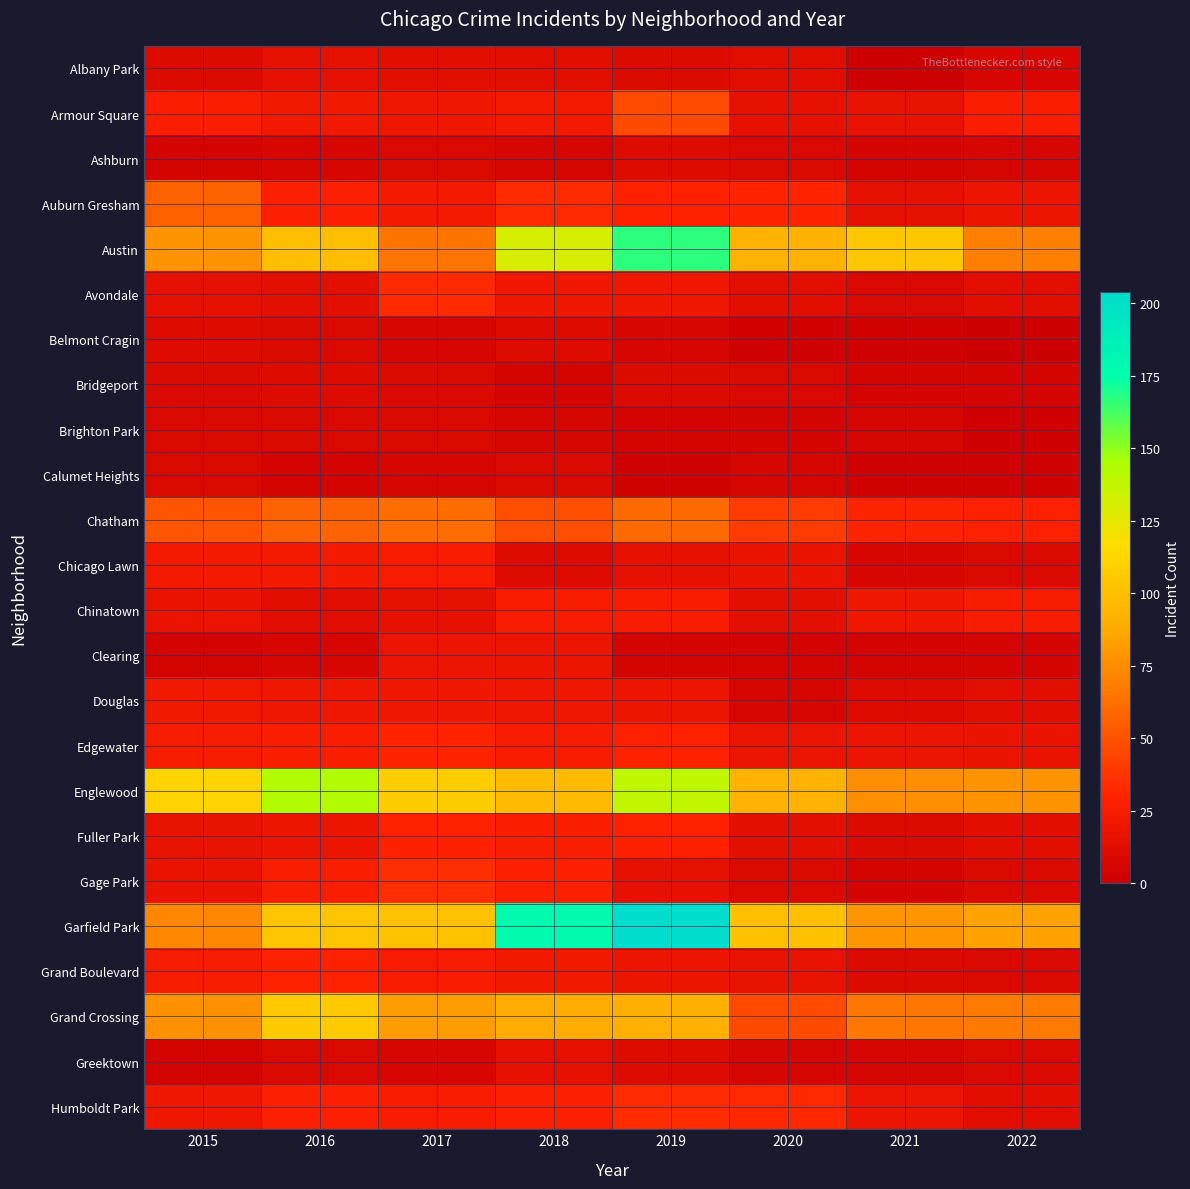

Reading left to right, extract all data points from this chart.

Albany Park: 2015=10	2016=15	2017=13	2018=13	2019=10	2020=12	2021=1	2022=7
Armour Square: 2015=27	2016=22	2017=20	2018=23	2019=47	2020=15	2021=16	2022=27
Ashburn: 2015=4	2016=7	2017=8	2018=6	2019=11	2020=8	2021=5	2022=6
Auburn Gresham: 2015=56	2016=28	2017=23	2018=33	2019=29	2020=30	2021=15	2022=19
Austin: 2015=78	2016=99	2017=65	2018=130	2019=167	2020=92	2021=104	2022=70
Avondale: 2015=15	2016=14	2017=33	2018=21	2019=21	2020=13	2021=8	2022=13
Belmont Cragin: 2015=11	2016=9	2017=7	2018=11	2019=7	2020=3	2021=3	2022=0
Bridgeport: 2015=9	2016=11	2017=9	2018=5	2019=10	2020=8	2021=4	2022=5
Brighton Park: 2015=8	2016=8	2017=8	2018=6	2019=4	2020=5	2021=6	2022=2
Calumet Heights: 2015=8	2016=4	2017=6	2018=8	2019=3	2020=6	2021=3	2022=3
Chatham: 2015=51	2016=57	2017=62	2018=48	2019=60	2020=40	2021=31	2022=29
Chicago Lawn: 2015=23	2016=23	2017=25	2018=11	2019=15	2020=17	2021=7	2022=9
Chinatown: 2015=17	2016=12	2017=15	2018=25	2019=26	2020=14	2021=21	2022=24
Clearing: 2015=4	2016=7	2017=18	2018=19	2019=5	2020=4	2021=4	2022=5
Douglas: 2015=22	2016=20	2017=21	2018=20	2019=19	2020=6	2021=11	2022=13
Edgewater: 2015=24	2016=27	2017=30	2018=25	2019=29	2020=18	2021=18	2022=17
Englewood: 2015=111	2016=142	2017=107	2018=98	2019=138	2020=92	2021=76	2022=78
Fuller Park: 2015=16	2016=19	2017=29	2018=27	2019=29	2020=14	2021=10	2022=13
Gage Park: 2015=17	2016=27	2017=35	2018=28	2019=15	2020=9	2021=5	2022=9
Garfield Park: 2015=73	2016=103	2017=101	2018=178	2019=204	2020=100	2021=79	2022=84
Grand Boulevard: 2015=24	2016=29	2017=25	2018=22	2019=19	2020=16	2021=10	2022=9
Grand Crossing: 2015=77	2016=106	2017=82	2018=88	2019=91	2020=47	2021=66	2022=67
Greektown: 2015=4	2016=8	2017=7	2018=15	2019=11	2020=6	2021=6	2022=9
Humboldt Park: 2015=20	2016=28	2017=25	2018=28	2019=34	2020=32	2021=18	2022=12